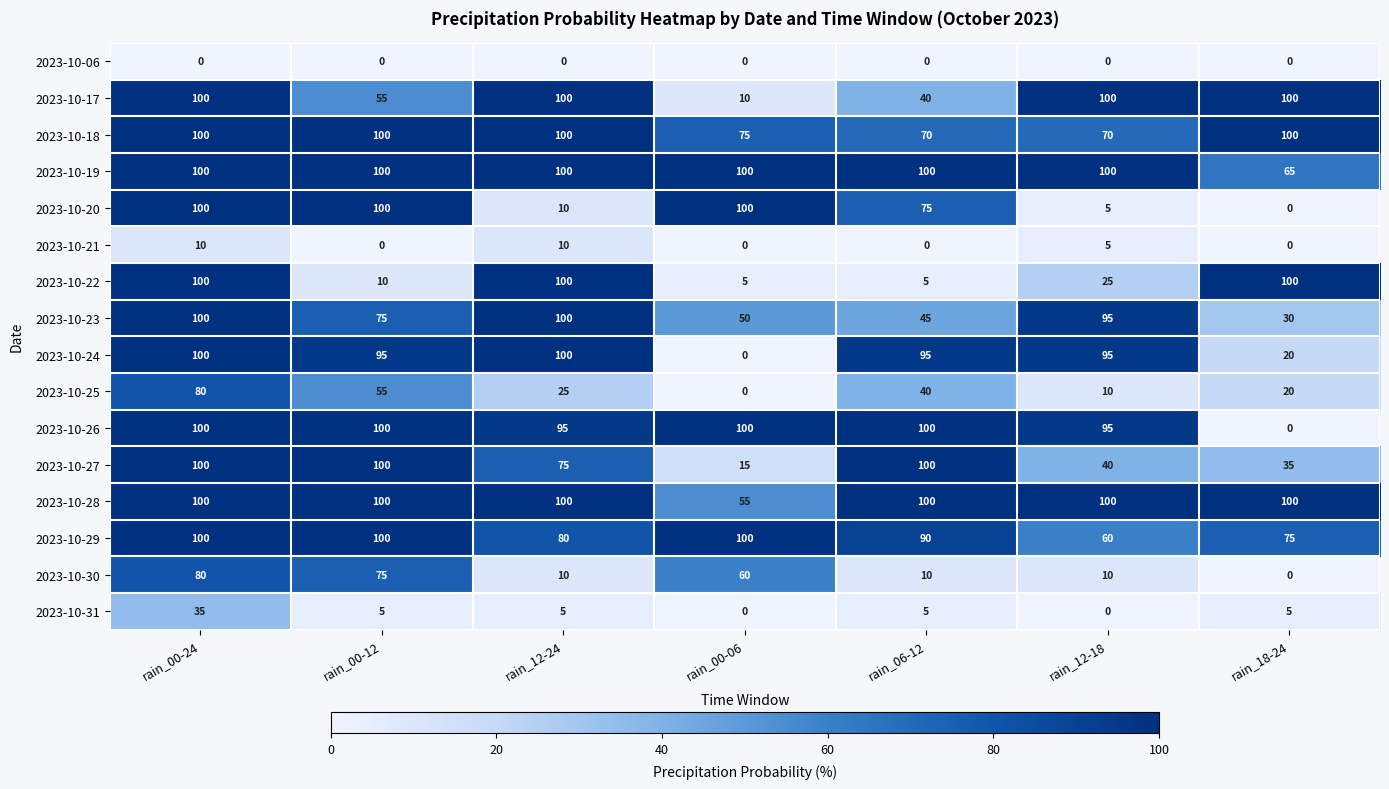

Read the 2023-10-29 value at rain_18-24, to the nearest 10.

80